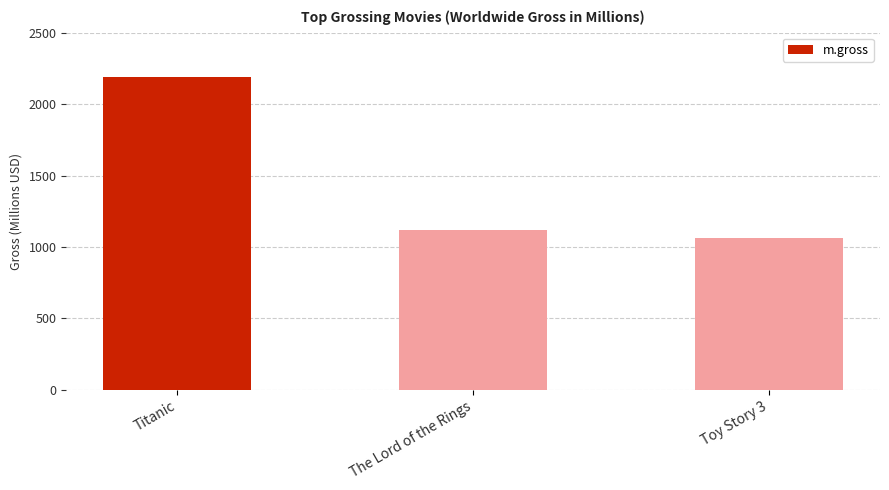

Are the bars horizontal?

No